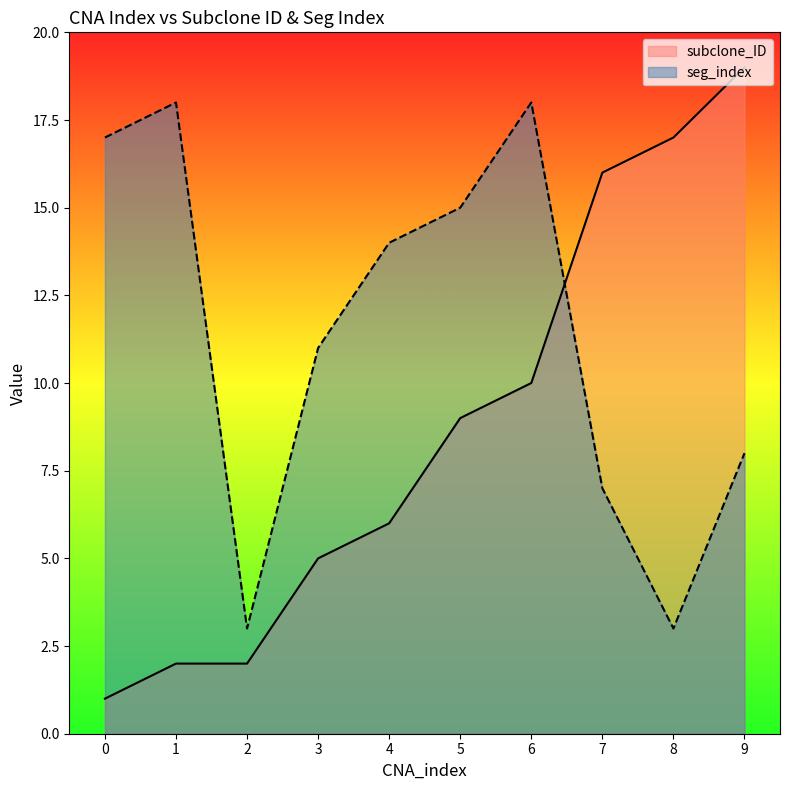

Which series ends up on top after the final intersection of seg_index and subclone_ID?

subclone_ID